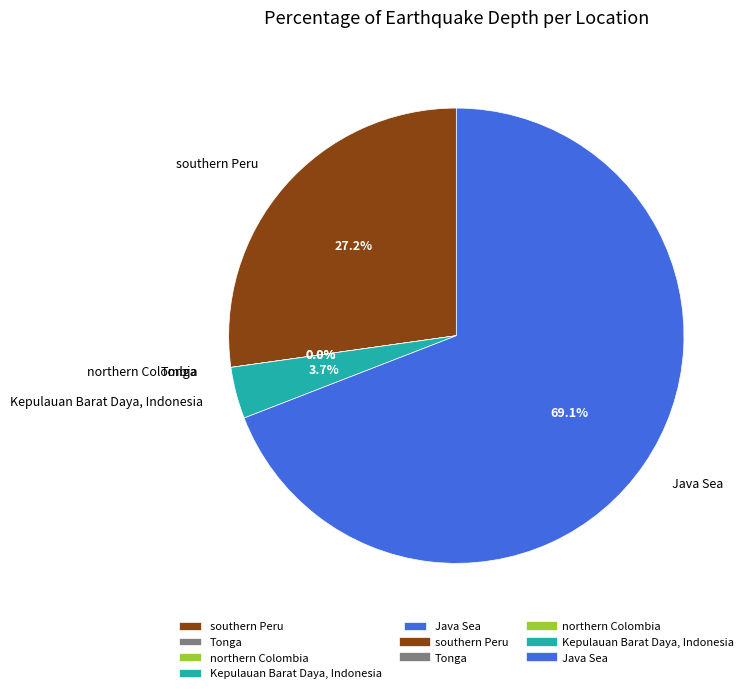

Which slice represents more than half of the pie?

Java Sea